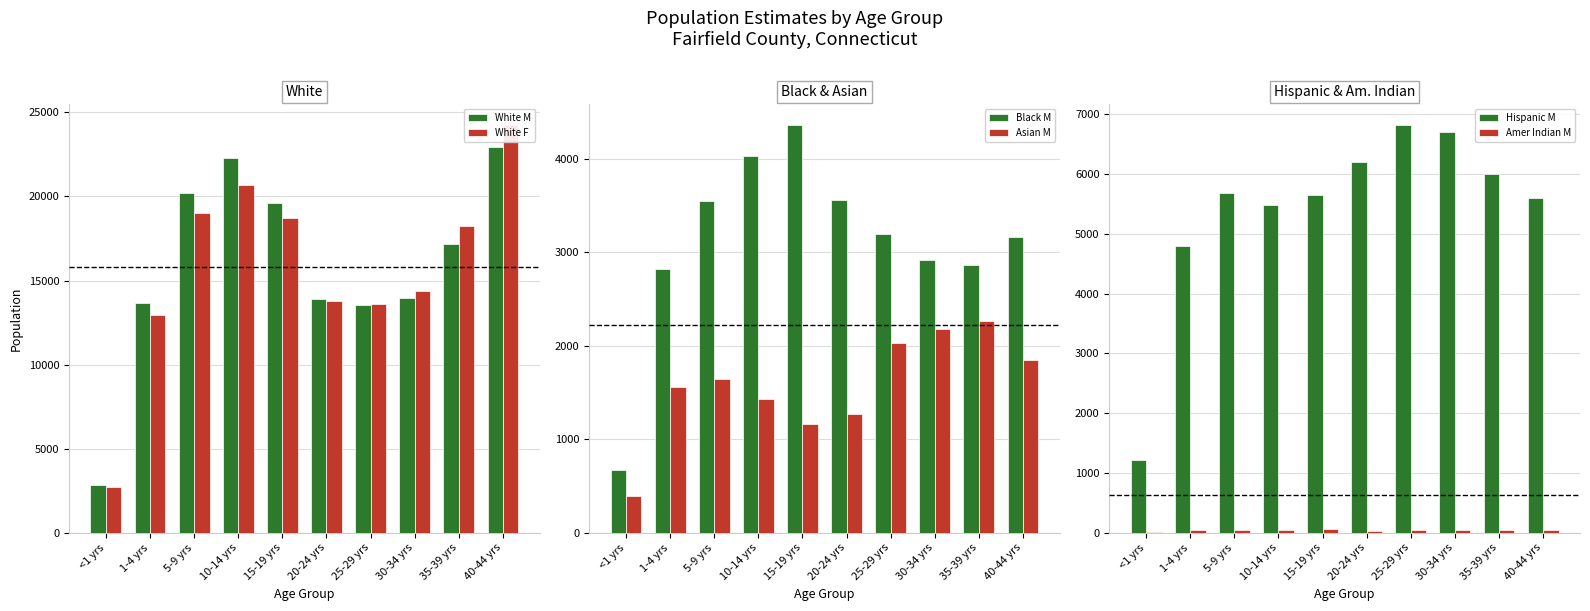

What is the smallest value displayed?

13